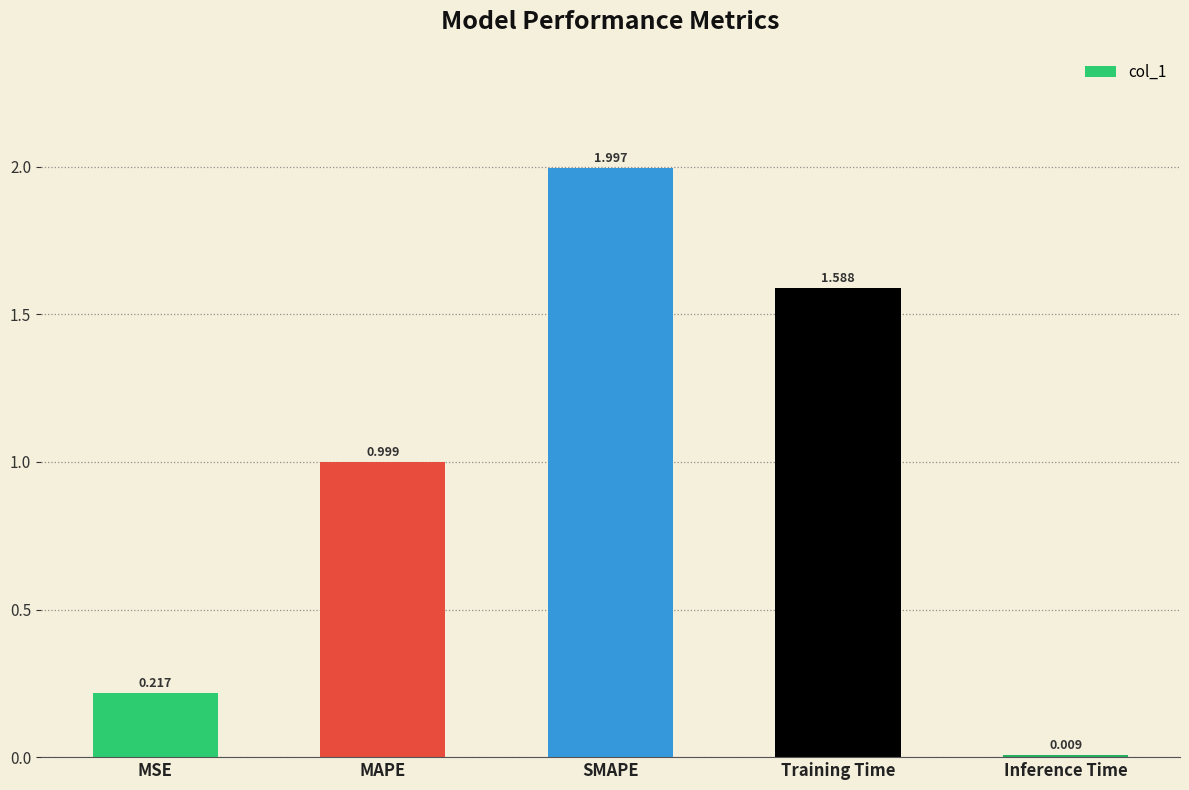

Rank the categories by value from highest to lowest.

SMAPE, Training Time, MAPE, MSE, Inference Time